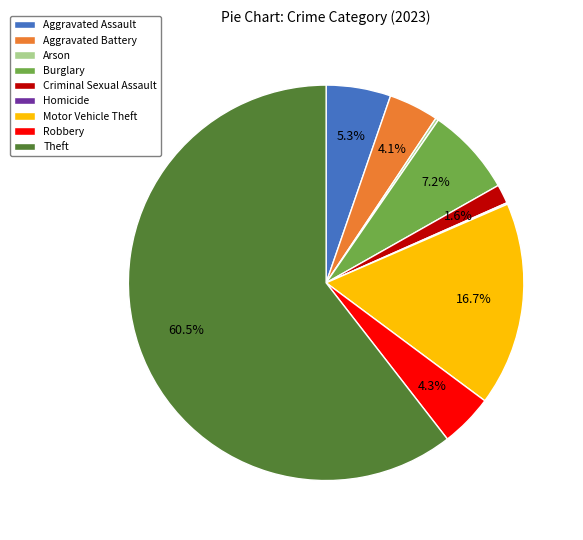

What is the ratio of the value at Motor Vehicle Theft to the value at Robbery?

3.9